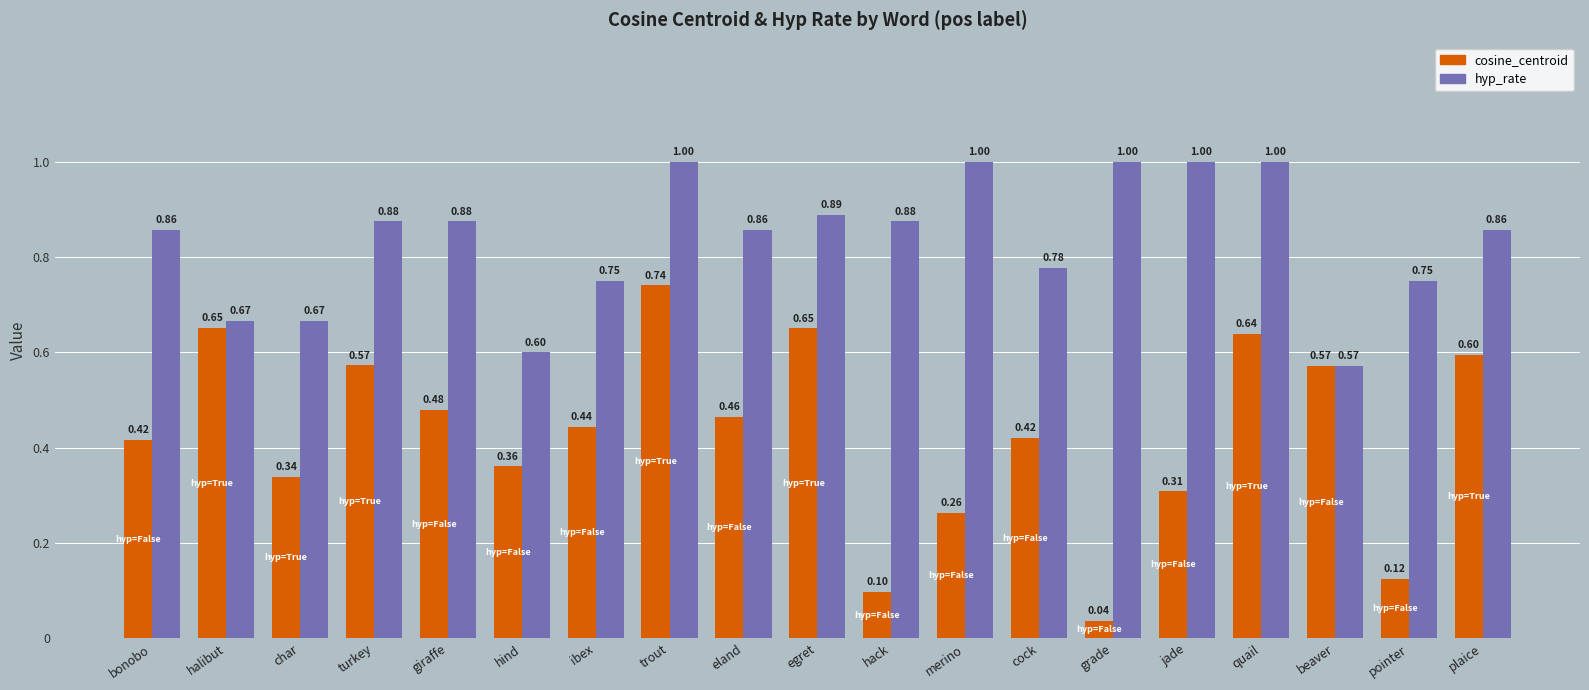

Is the value of hyp_rate at cock greater than the value of cosine_centroid at char?

Yes